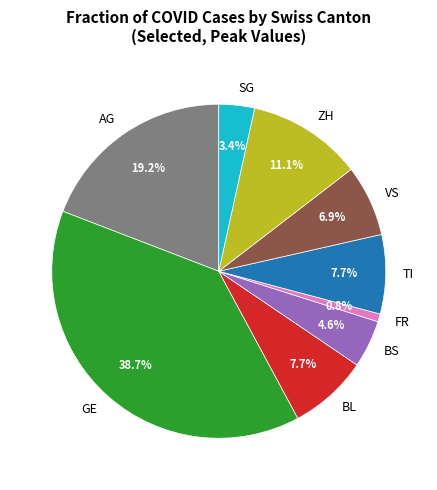

How many segments does this pie chart have?

9